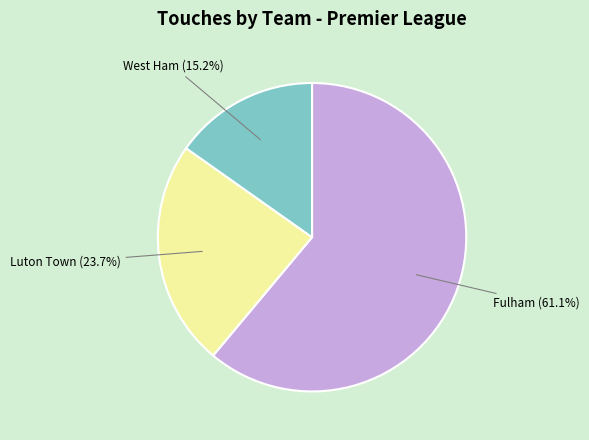

Does any single category account for the majority?

Yes